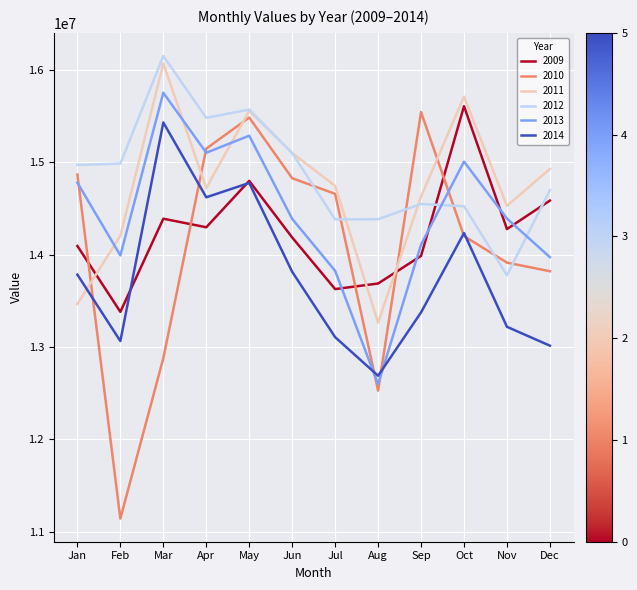

Which series ends up on top after the final intersection of 2009 and 2013?

2009